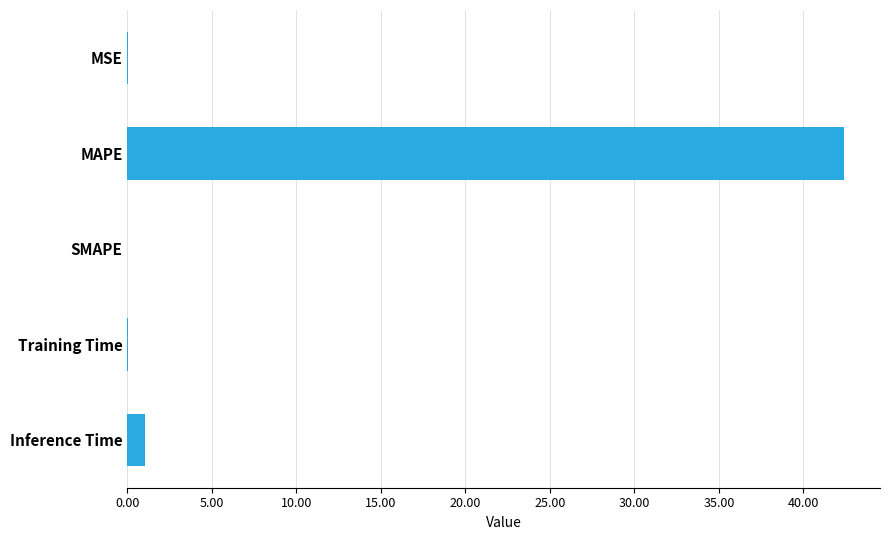

How many distinct data groups are displayed?

1